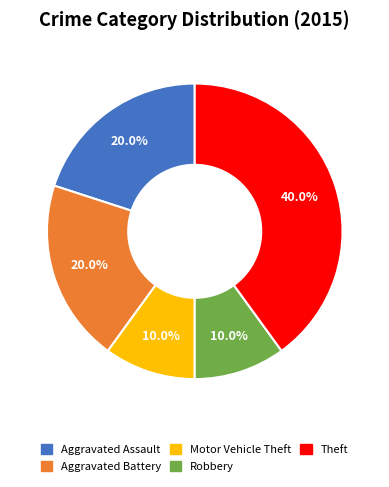

Is Aggravated Battery the majority of the pie?

No